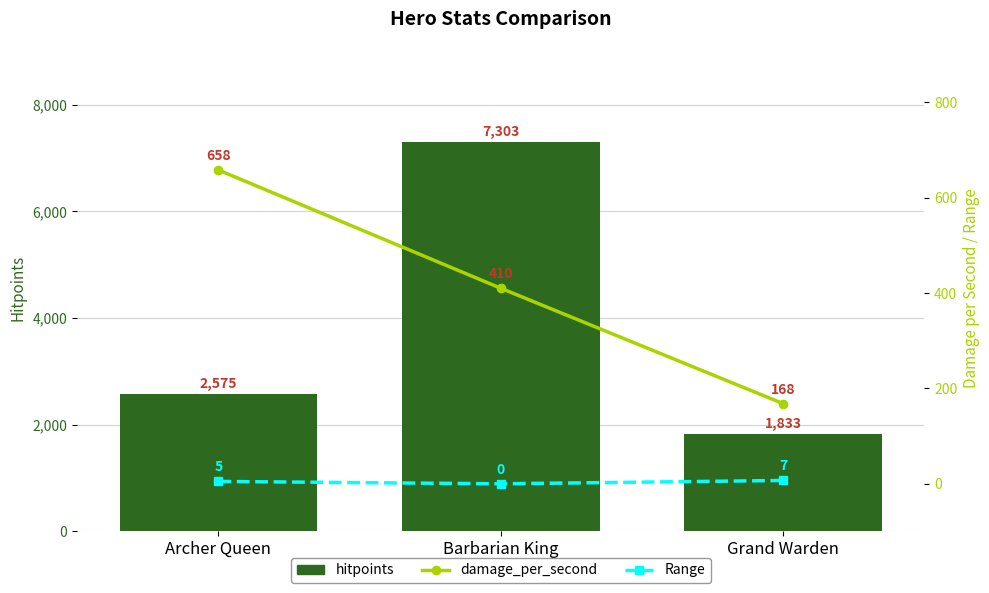

Reading left to right, list all the values displayed in this chart.

hitpoints: Archer Queen=2575	Barbarian King=7303	Grand Warden=1833
damage_per_second: Archer Queen=658	Barbarian King=410	Grand Warden=168
Range: Archer Queen=5	Barbarian King=0	Grand Warden=7